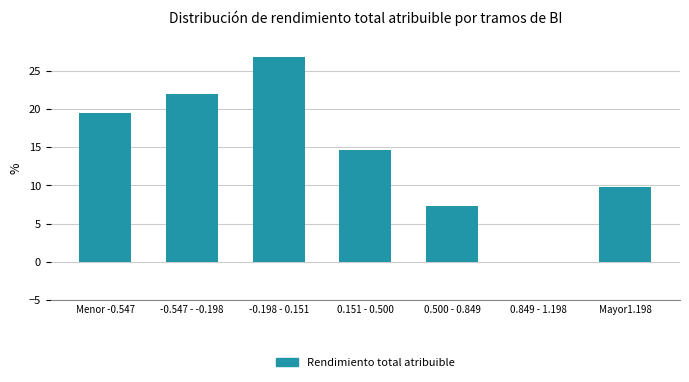

Reading right to left, transcribe all the data shown in this chart.

Mayor1.198=9.8	0.849 - 1.198=0.0	0.500 - 0.849=7.3	0.151 - 0.500=14.6	-0.198 - 0.151=26.8	-0.547 - -0.198=22.0	Menor -0.547=19.5